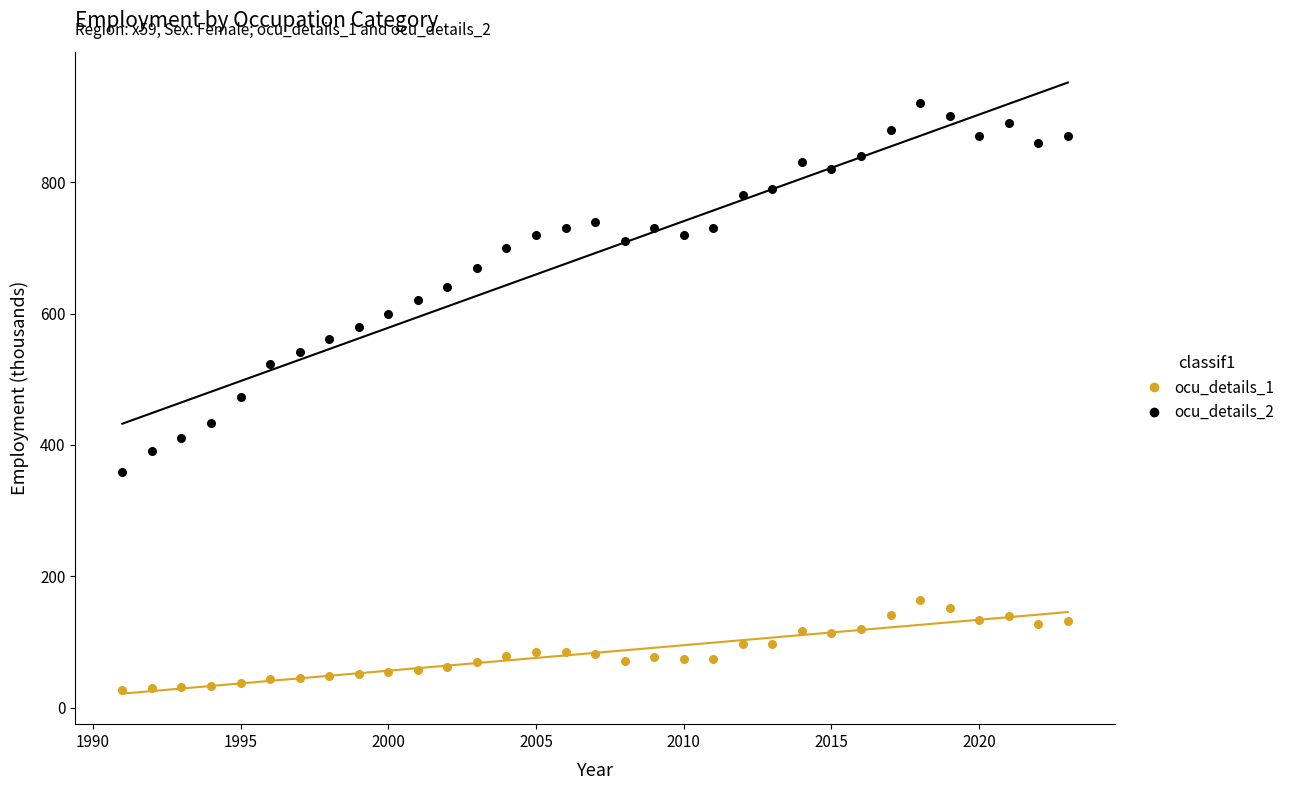

What are all the series names shown in the legend?

ocu_details_1, ocu_details_2